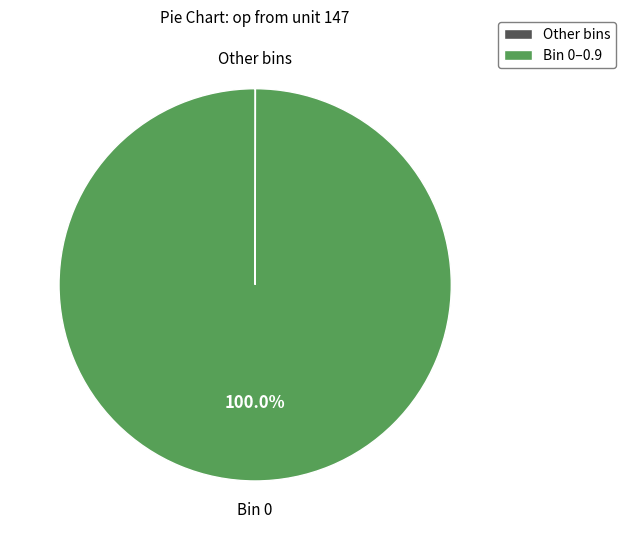

Is Bin 0–0.9 the majority of the pie?

Yes